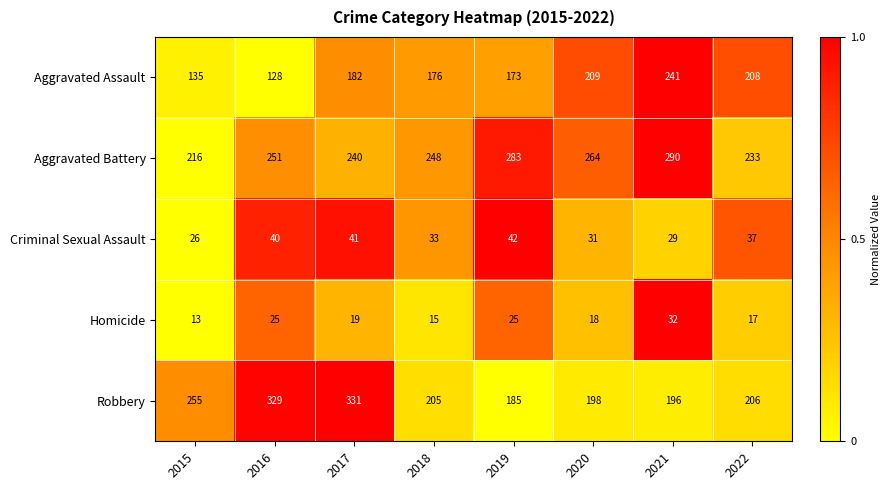

At 2019, list the series in order from largest to smallest.

Aggravated Battery, Robbery, Aggravated Assault, Criminal Sexual Assault, Homicide